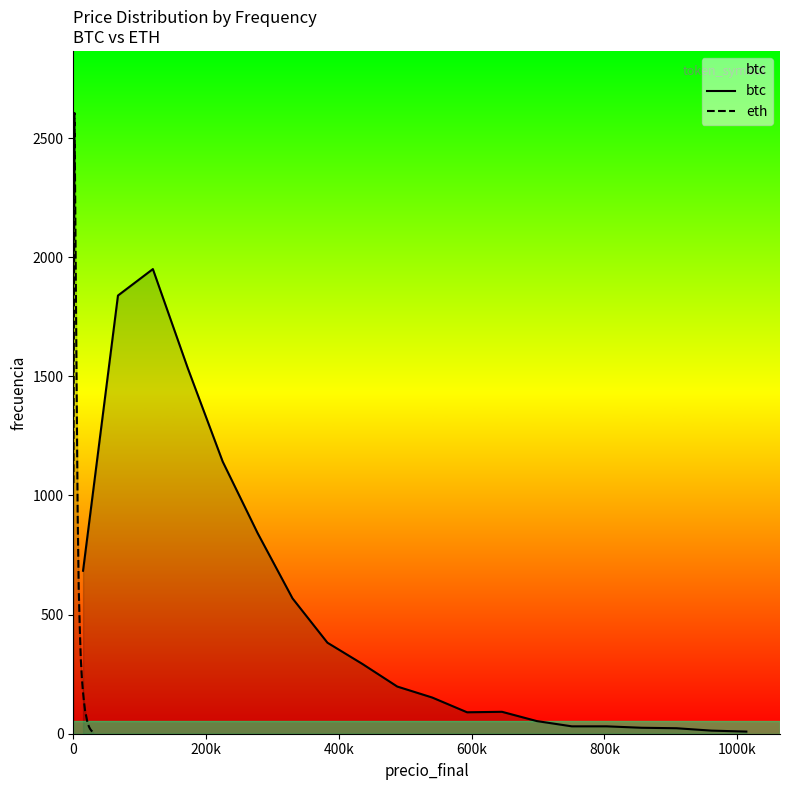

How many data points does each series have?

20